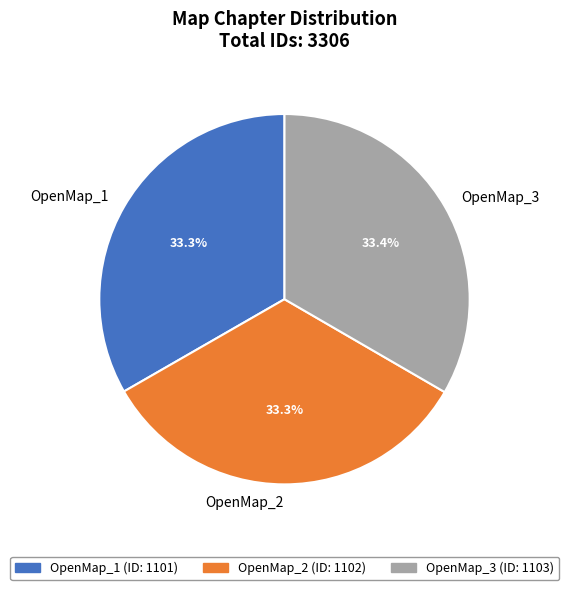

What is the ratio of the value at OpenMap_1 to the value at OpenMap_3?

1.0